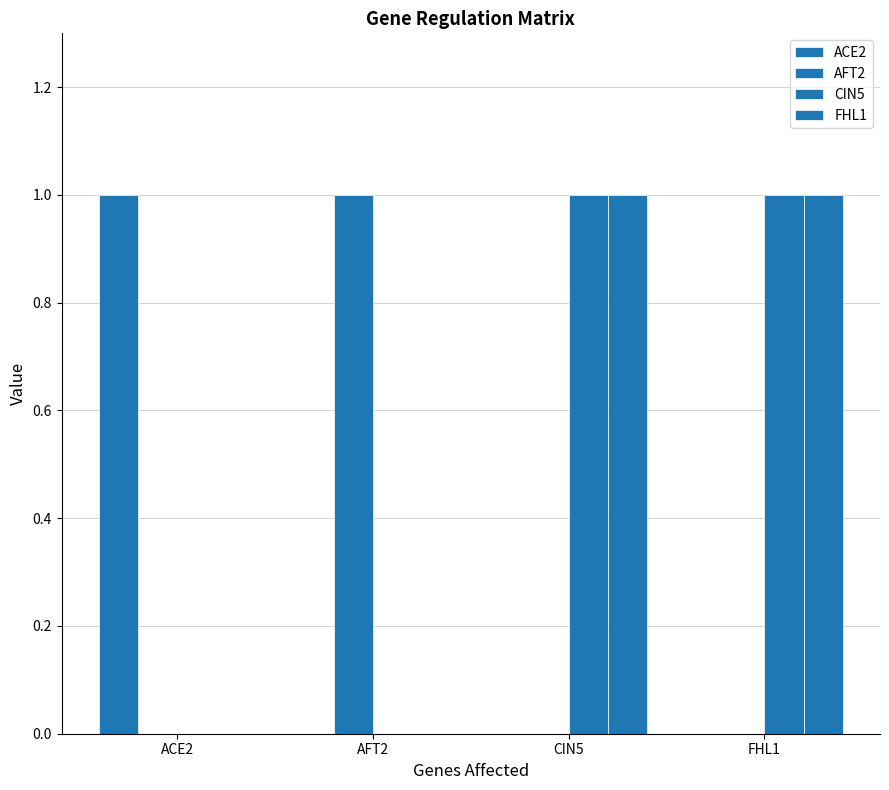

Count the number of data series in this chart.

4